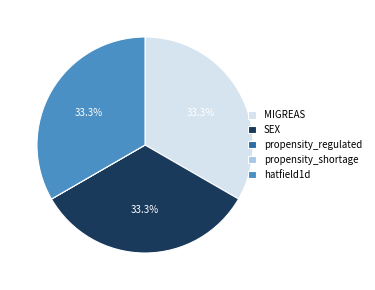

How much of the chart is everything except hatfield1d?

66.7%